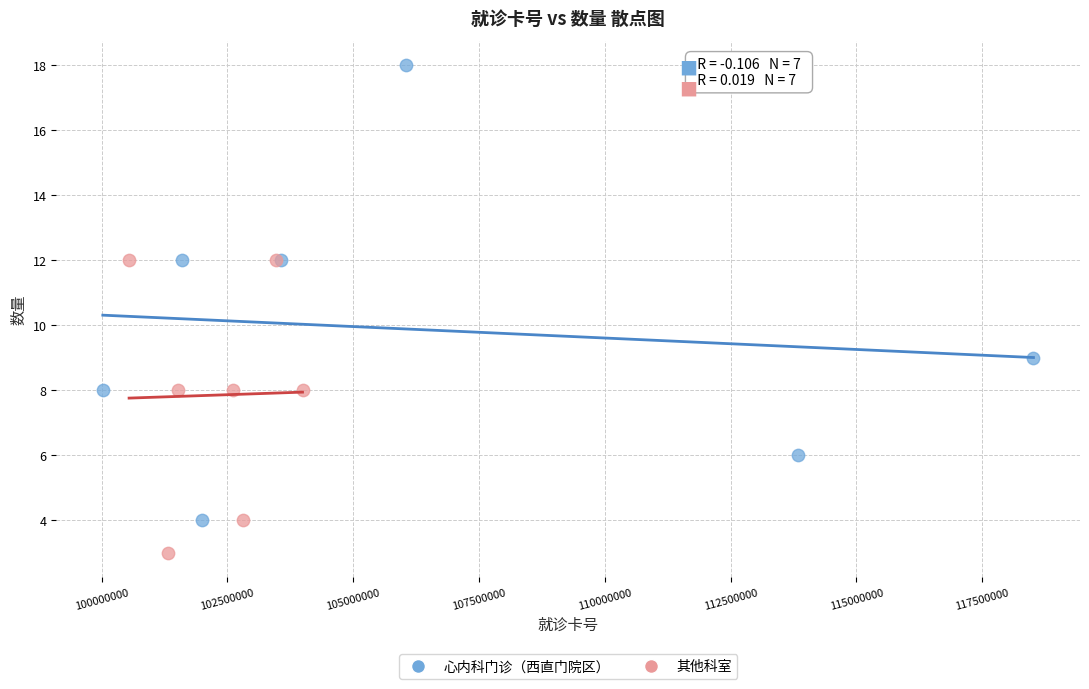

What are all the series names shown in the legend?

心内科门诊（西直门院区）, 其他科室